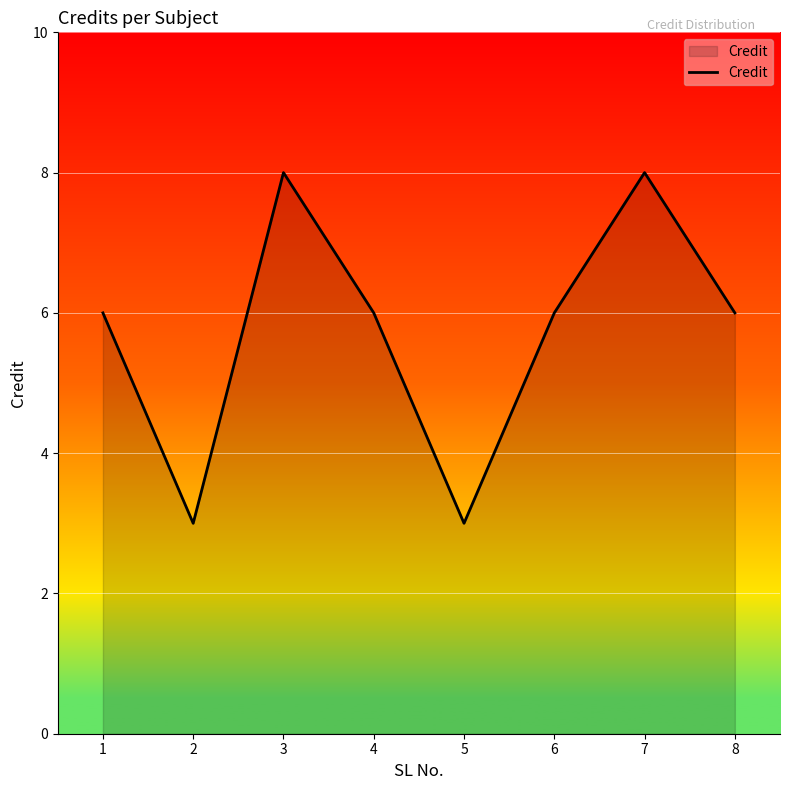

What is the change in value from 5 to 7?

+5